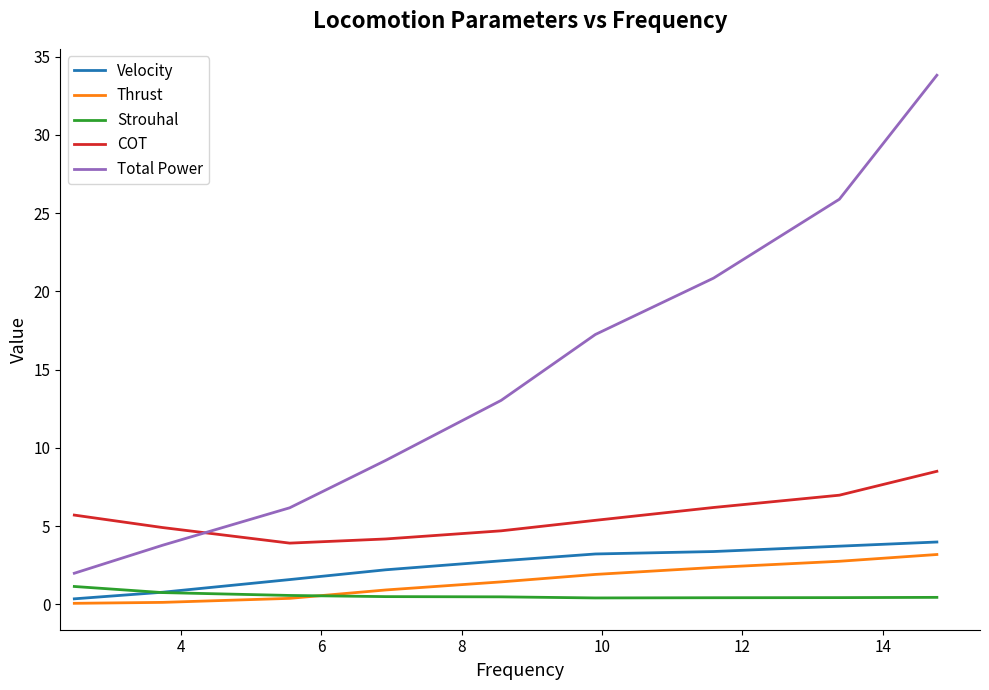

Which series has the largest total across all categories?

Total Power